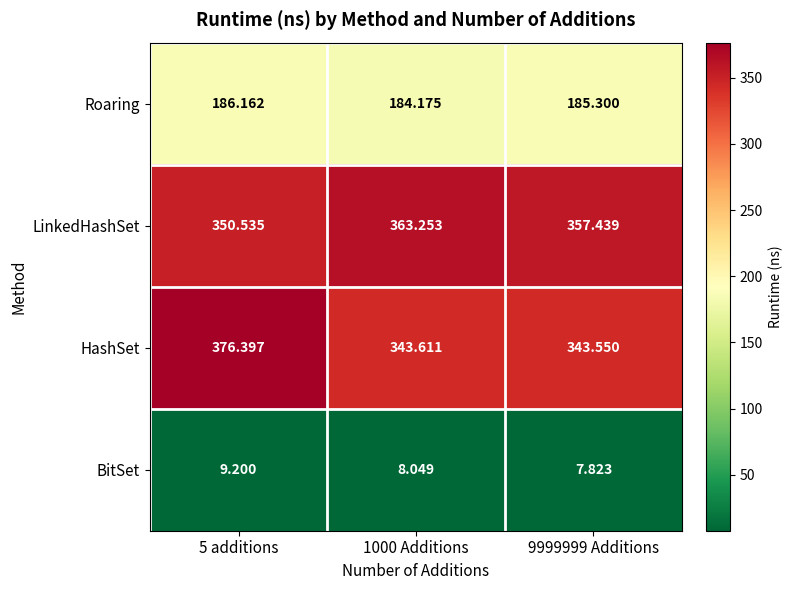

Between 5 additions and 9999999 Additions, which series saw the biggest shift?

HashSet